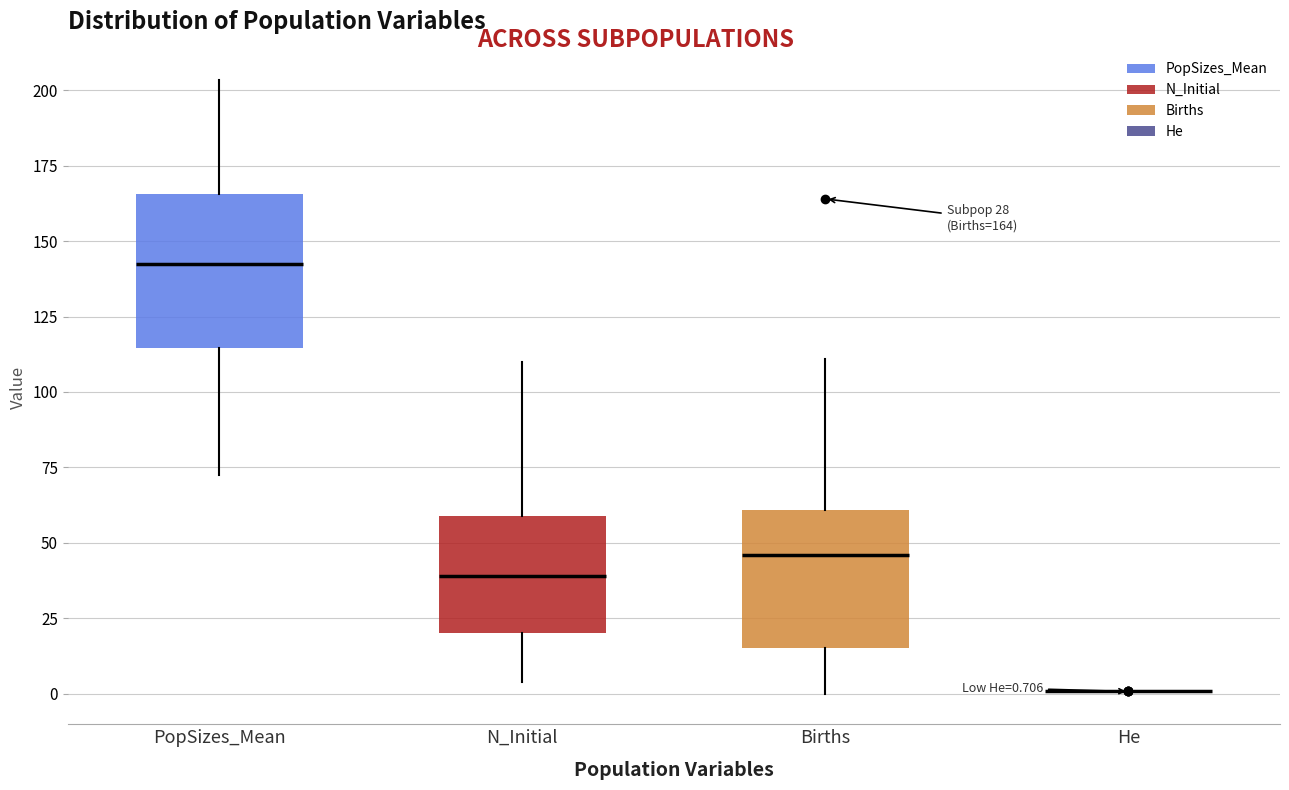

Comparing the boxes themselves (not the whiskers), which one is the tallest?

PopSizes_Mean